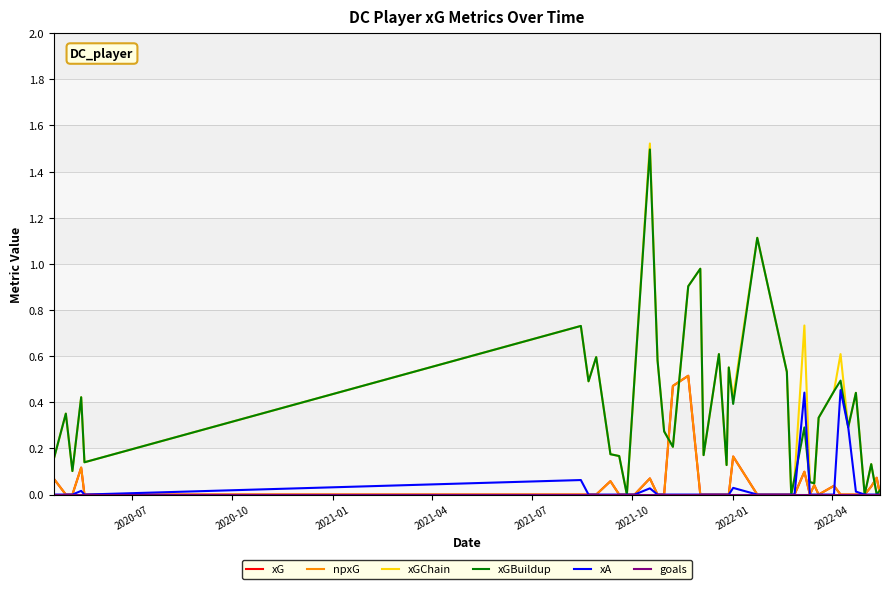

How many interior local peaks does the xG series have?

9